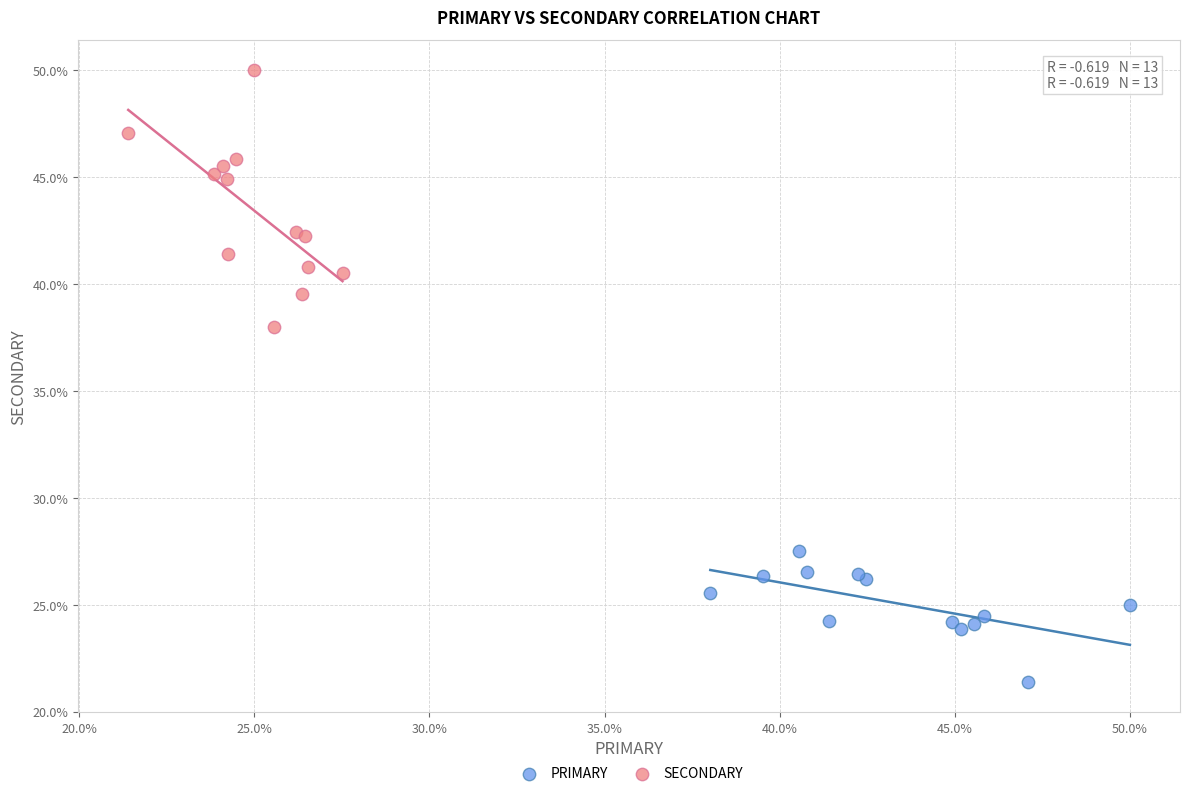

Which series contains the highest Y value?

SECONDARY